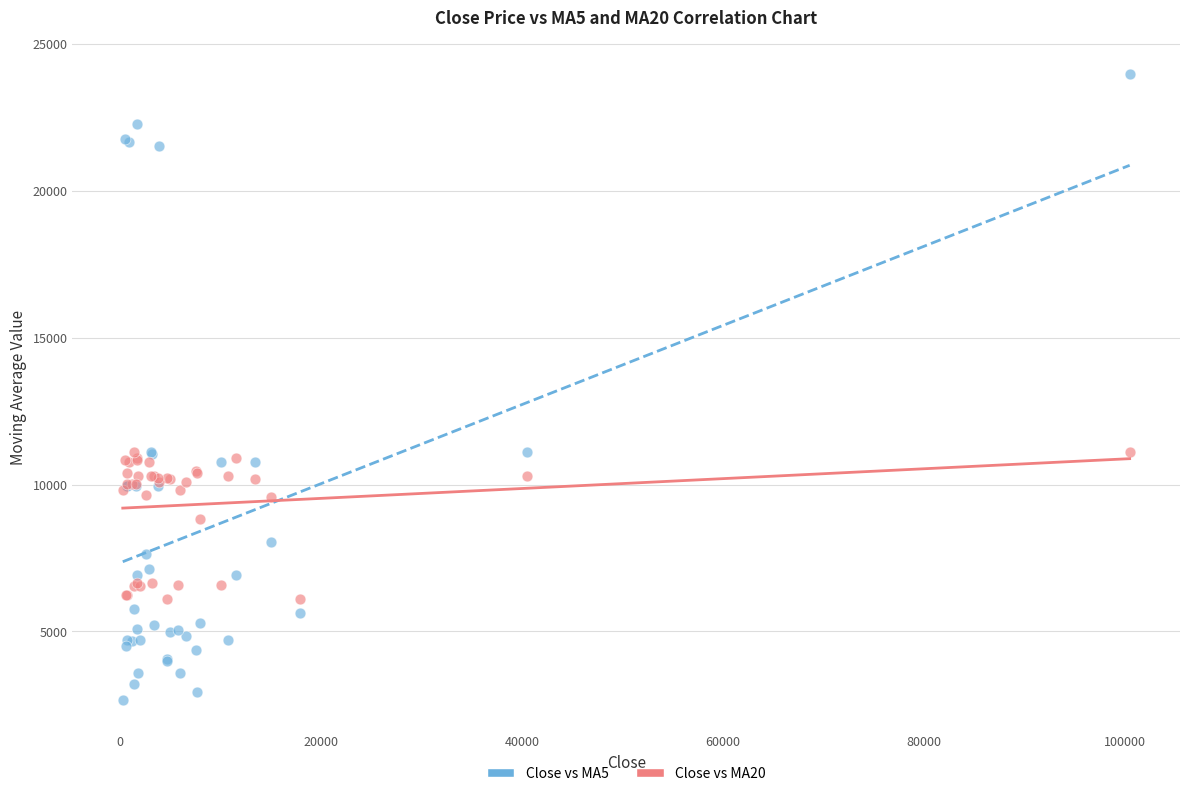

Which series contains the highest Y value?

Close vs MA5